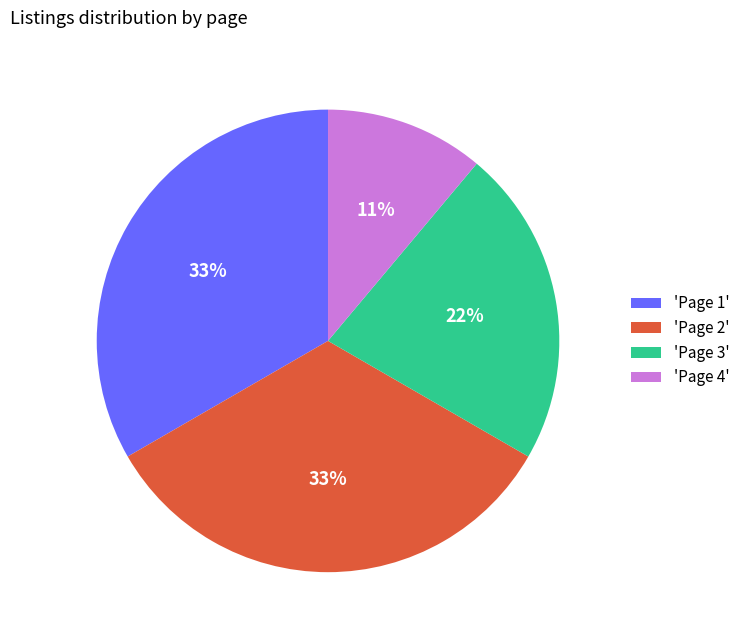

To the nearest percent, what is the difference between the largest and smallest slice percentages?

22%